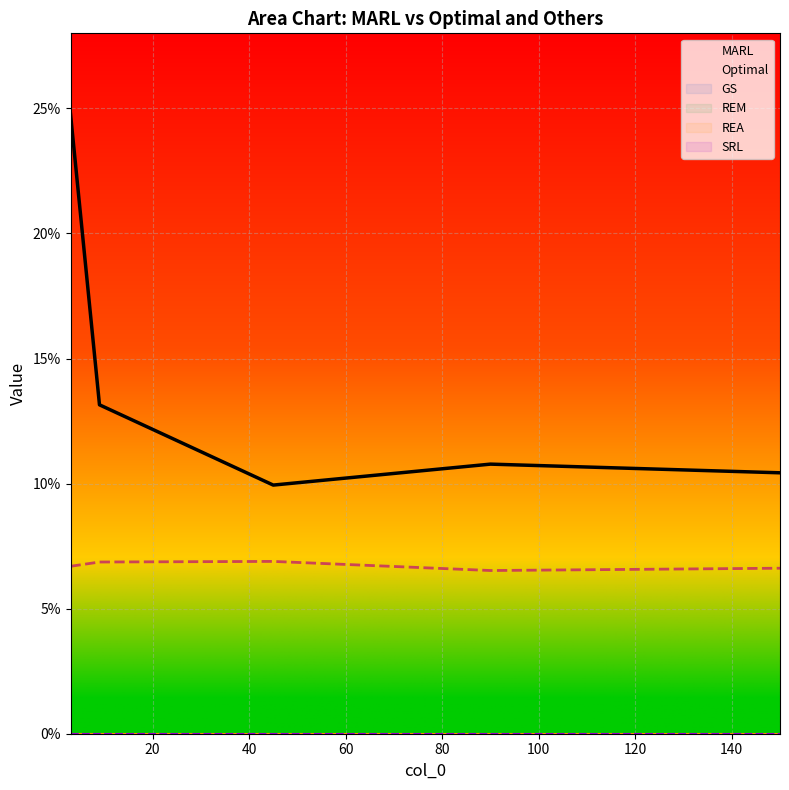

How many series are shown in this chart?

6